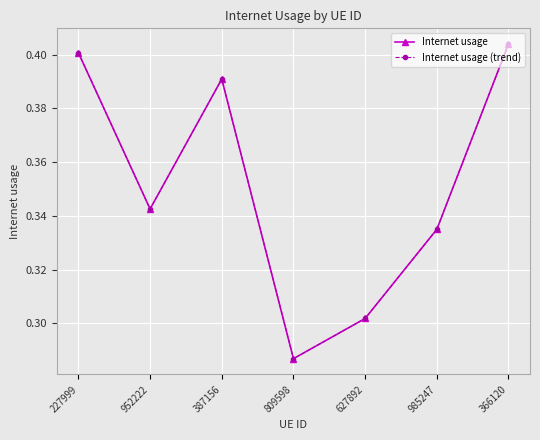

At 985247, list the series in order from largest to smallest.

Internet usage, Internet usage (trend)